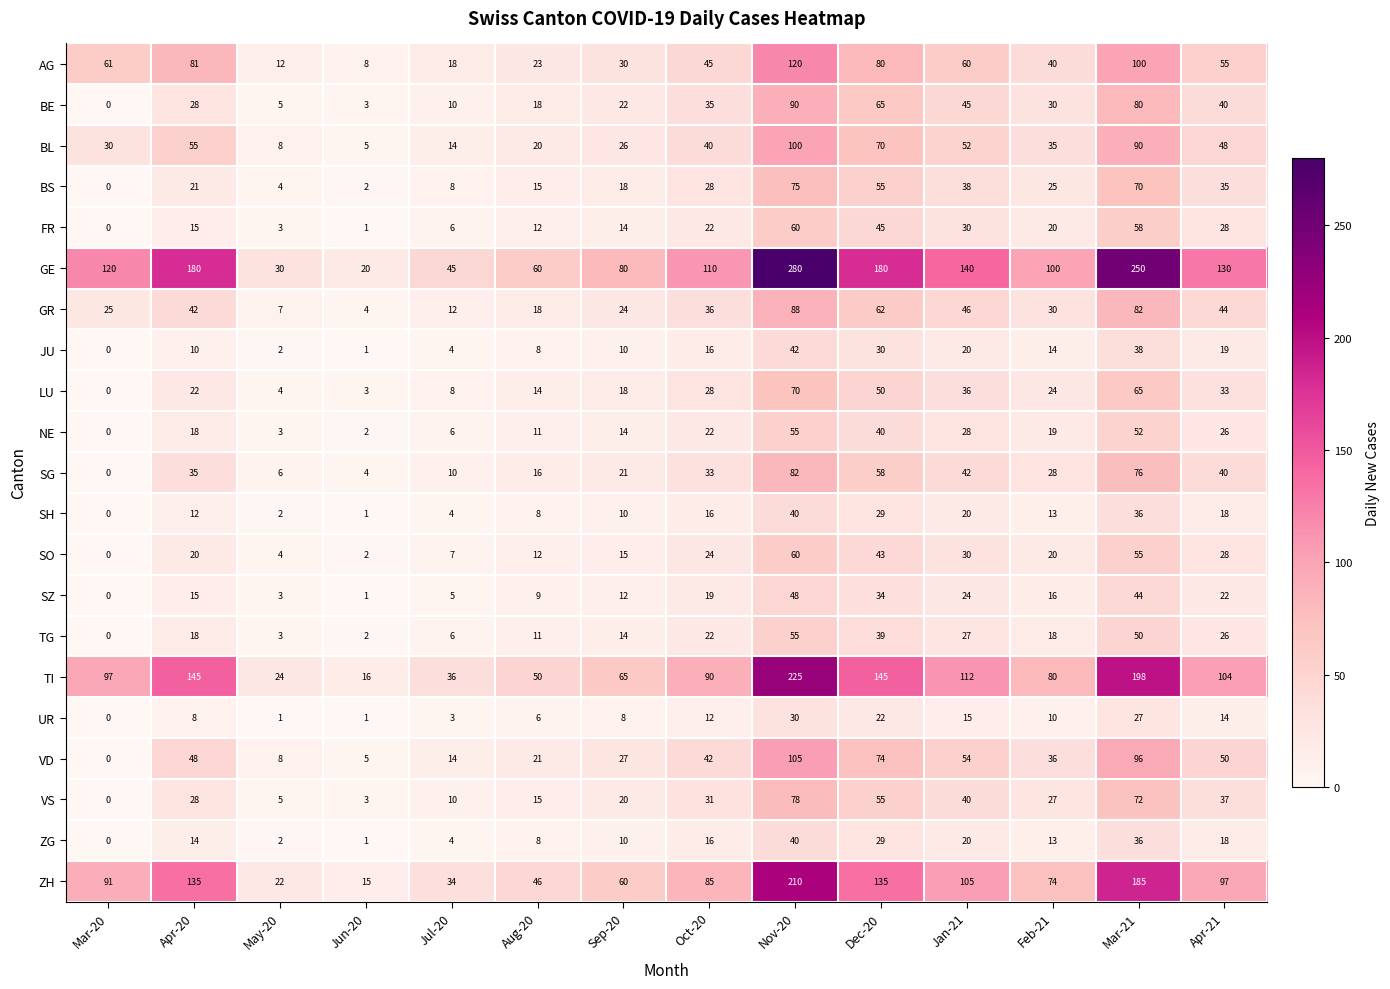

How many data points in ZG are above 14?

6